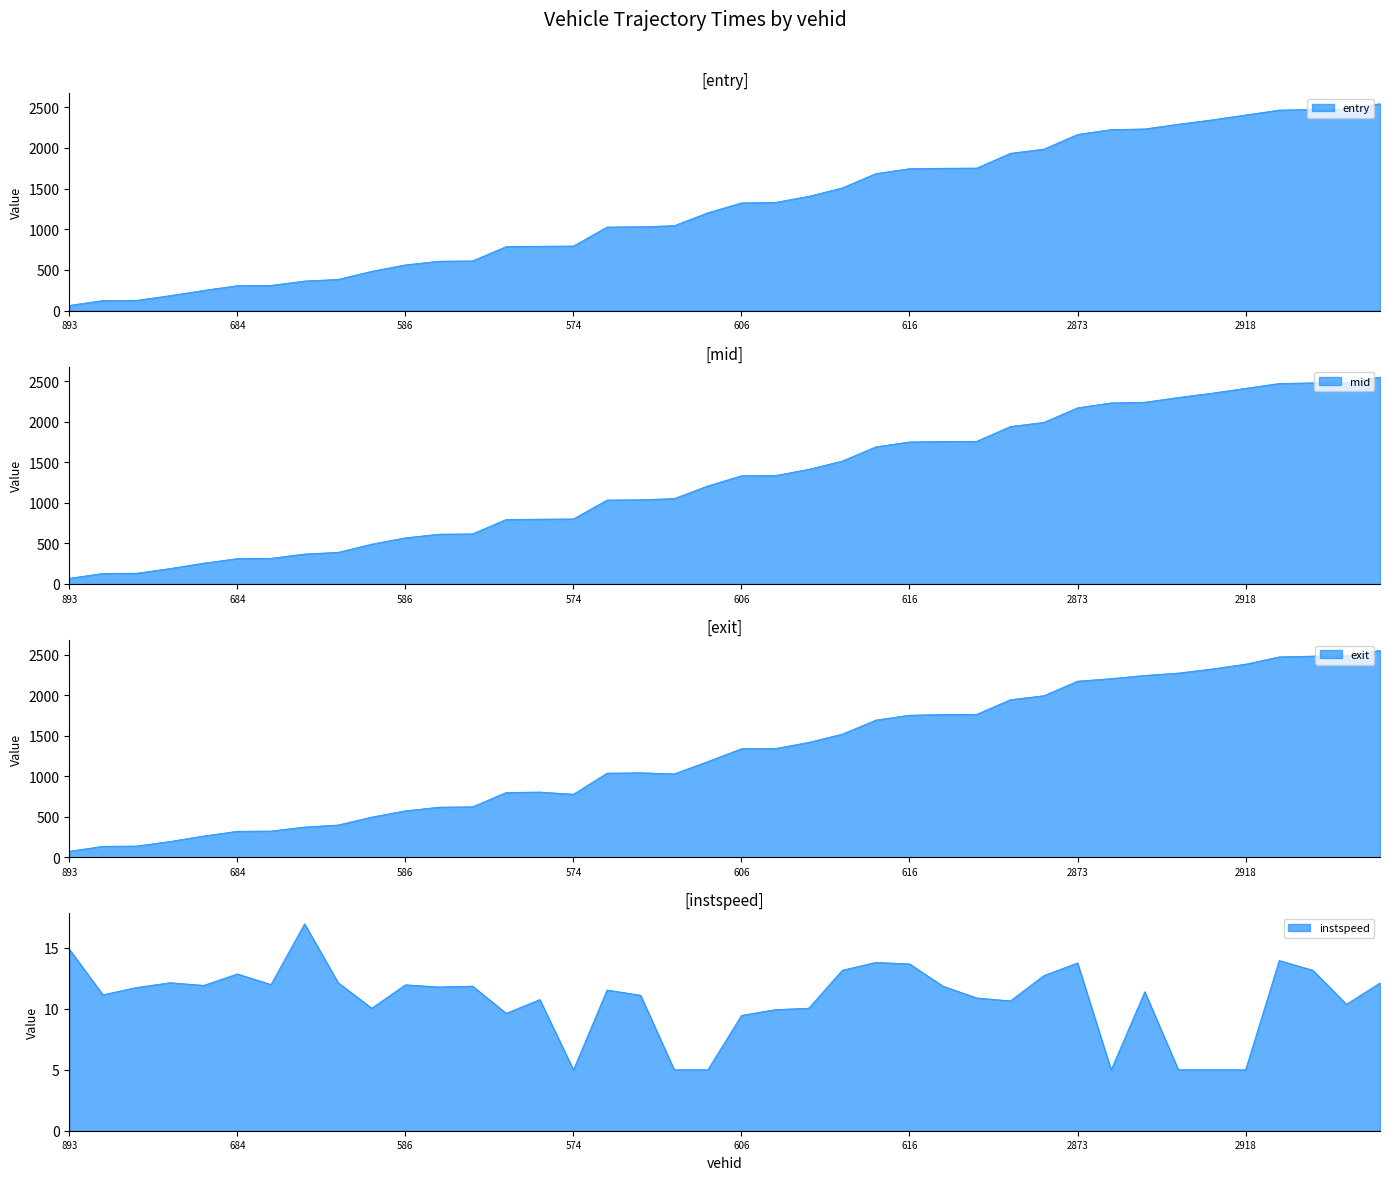

Does the chart display data point markers on the line(s)?

No